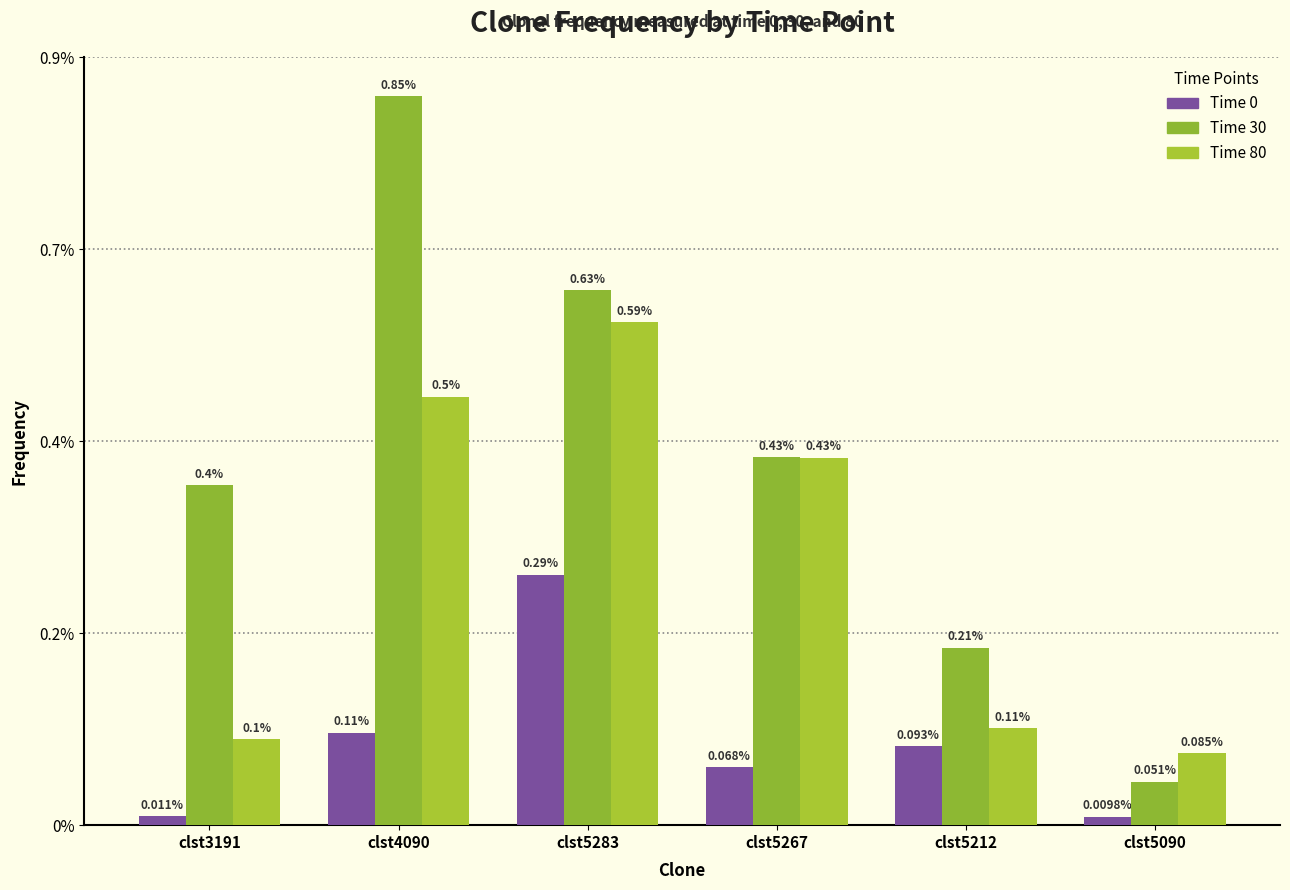

Between clst3191 and clst5267, which series saw the biggest shift?

Time 80